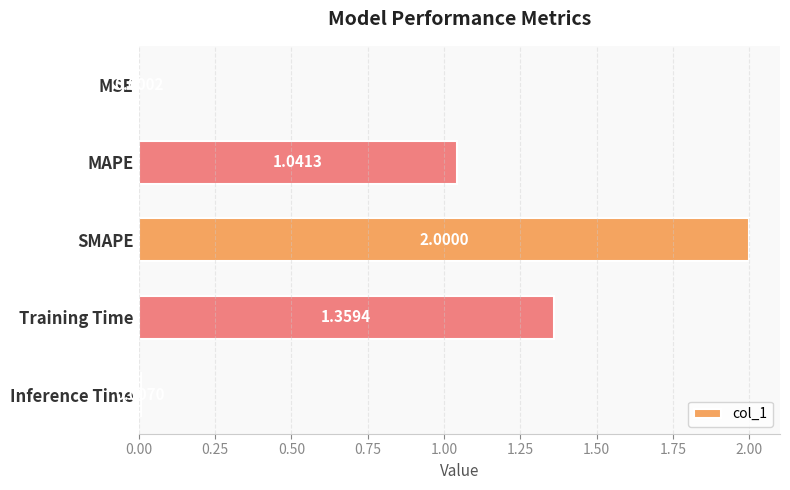

Approximately how many times larger is the value at Training Time compared to MAPE?

1.3